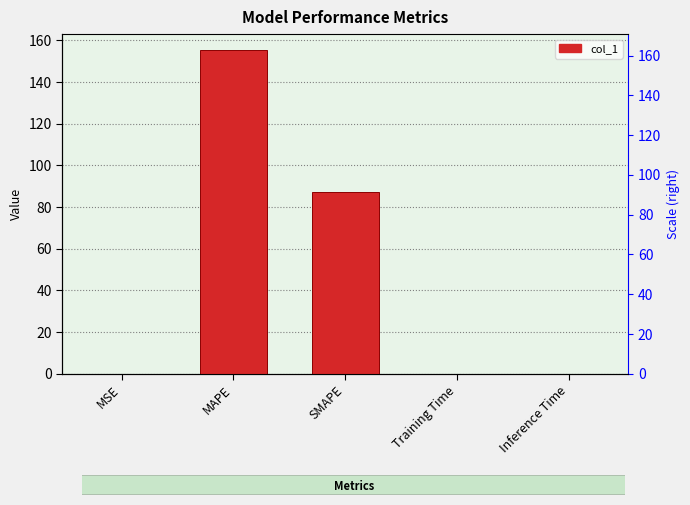

At which category does the chart reach its peak across all series?

MAPE